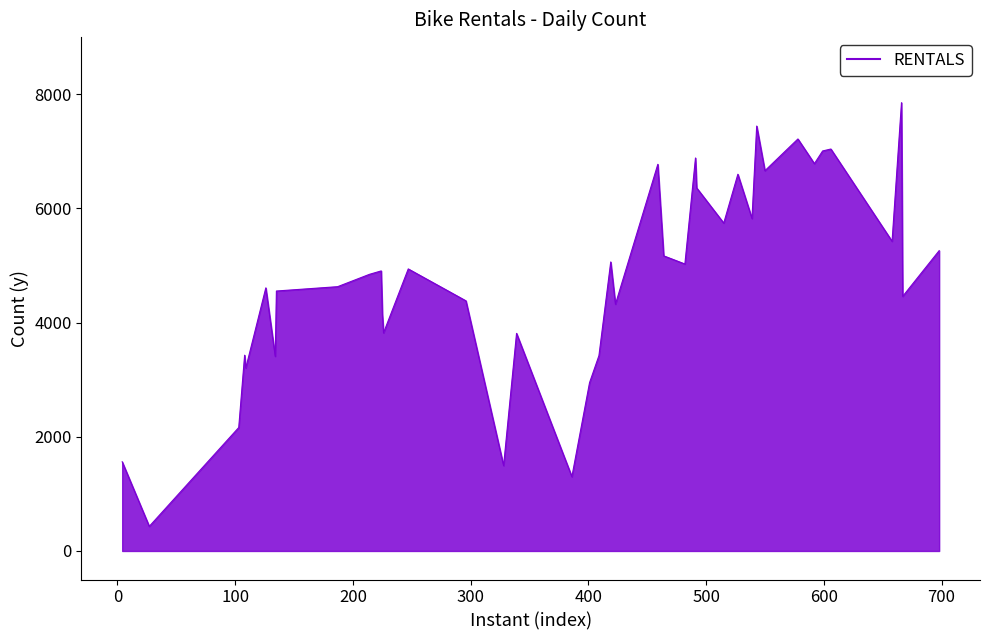

What is the smallest value displayed?

431